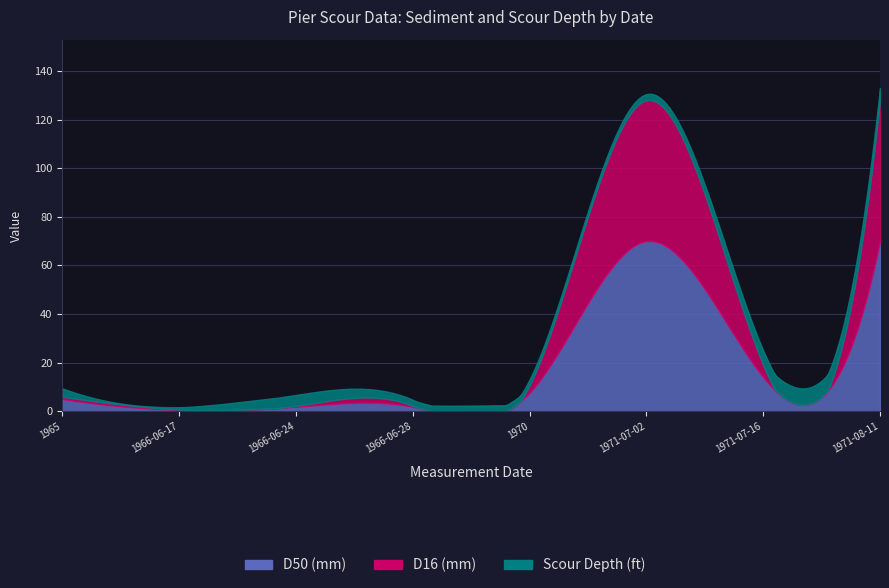

Which series ends up on top after the final intersection of Scour Depth (ft) and D16 (mm)?

D16 (mm)